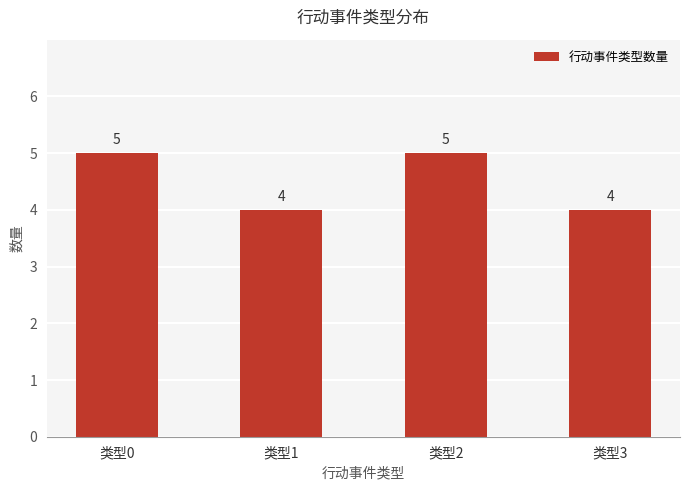

Is it true that the value at 类型0 is 2?

False